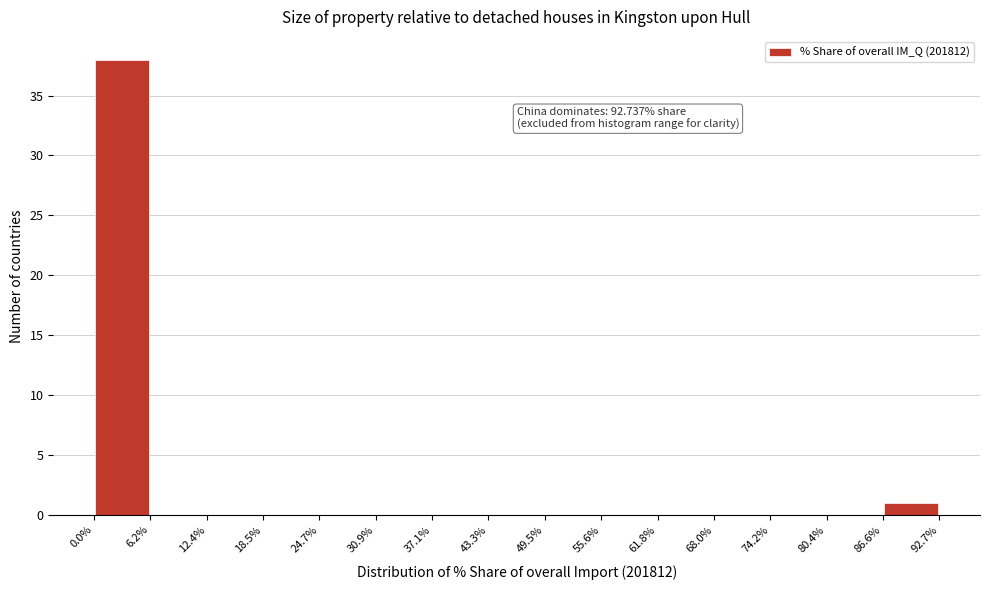

Over which range of the x-axis is the bar tallest?

0.0% to 6.2%